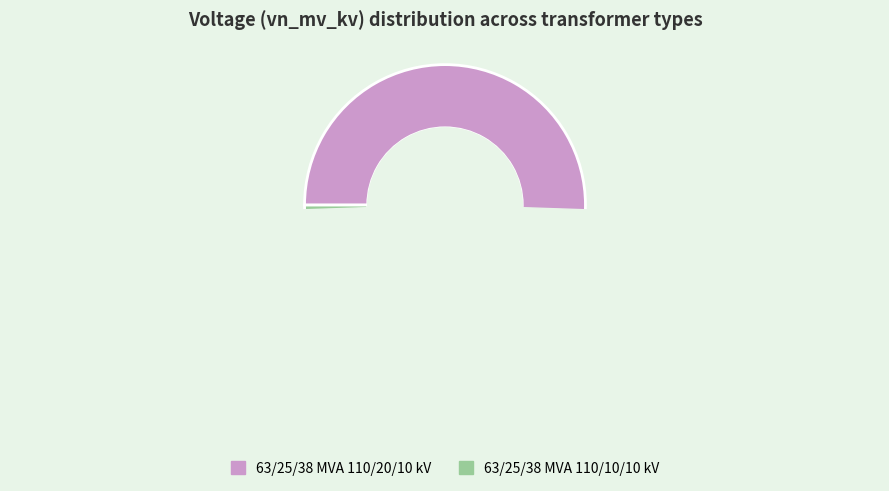

Count the number of slices in the pie.

2